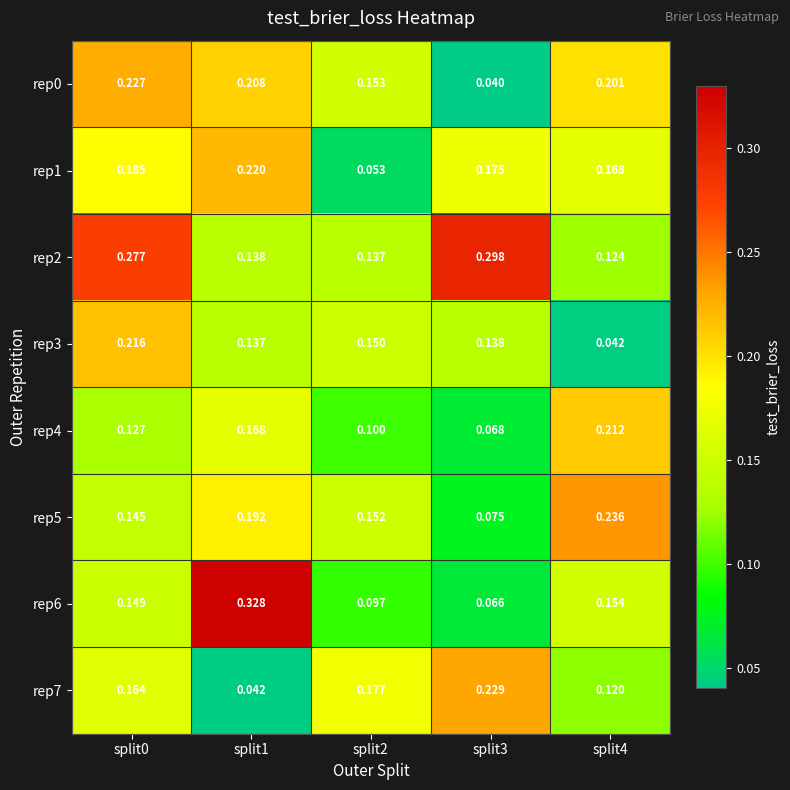

Is the value of rep1 at split1 greater than the value of rep3 at split2?

Yes